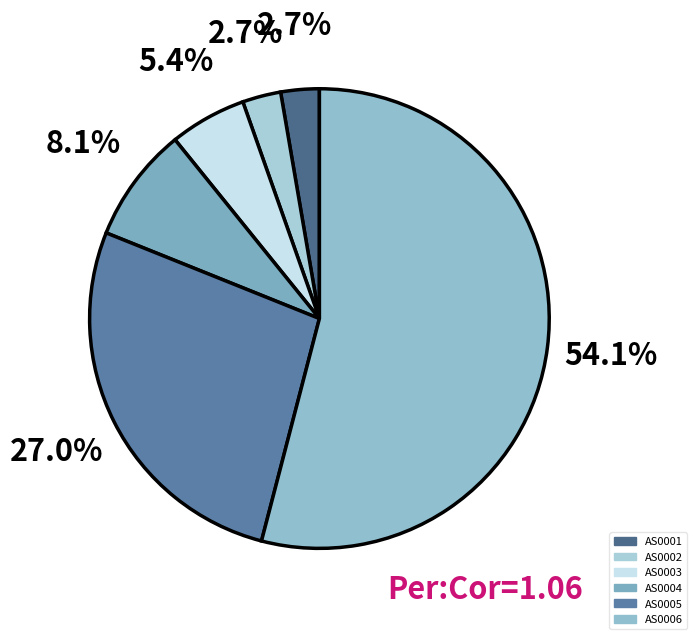

Which category has the biggest portion of the pie?

AS0006